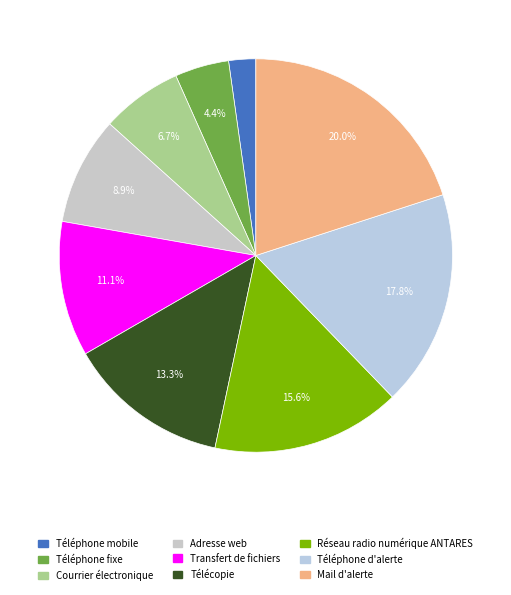

What is the ratio of the value at Courrier électronique to the value at Téléphone mobile?

3.0